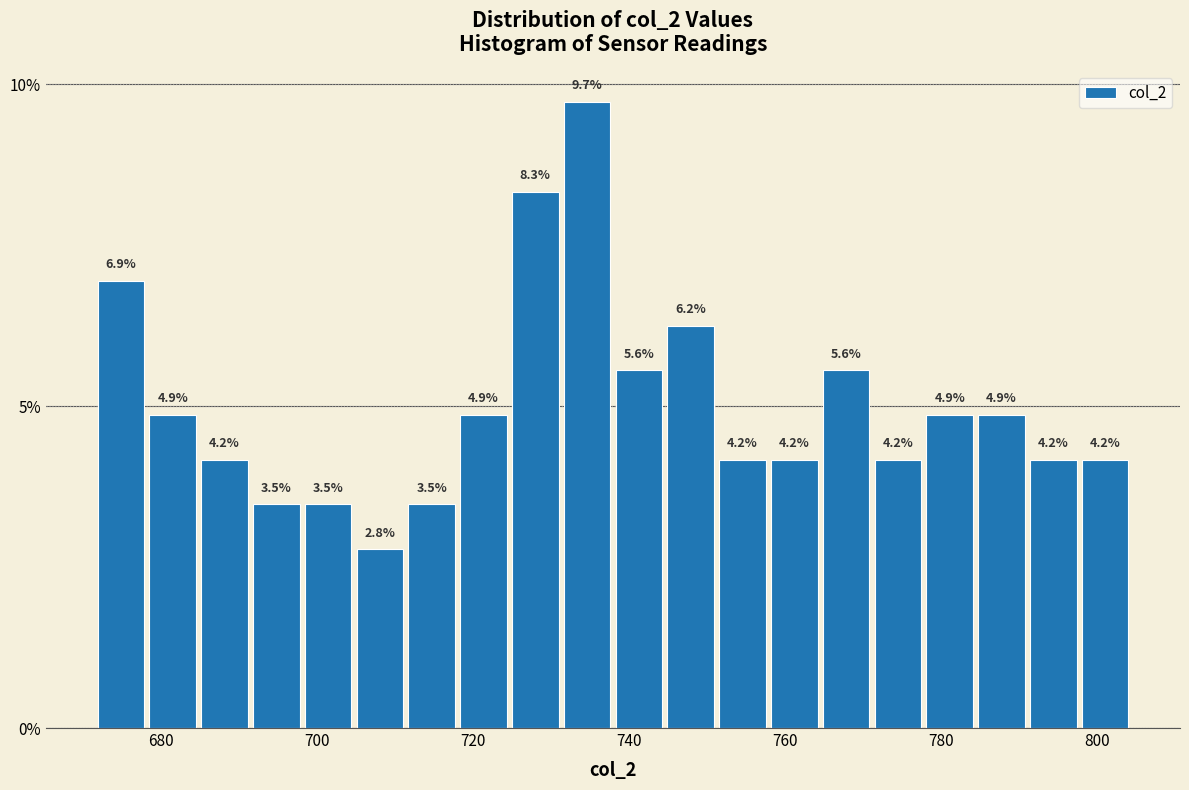

Around what value on the x-axis is the tallest bar? Give the approximate position of its centre, as read against the axis.

734